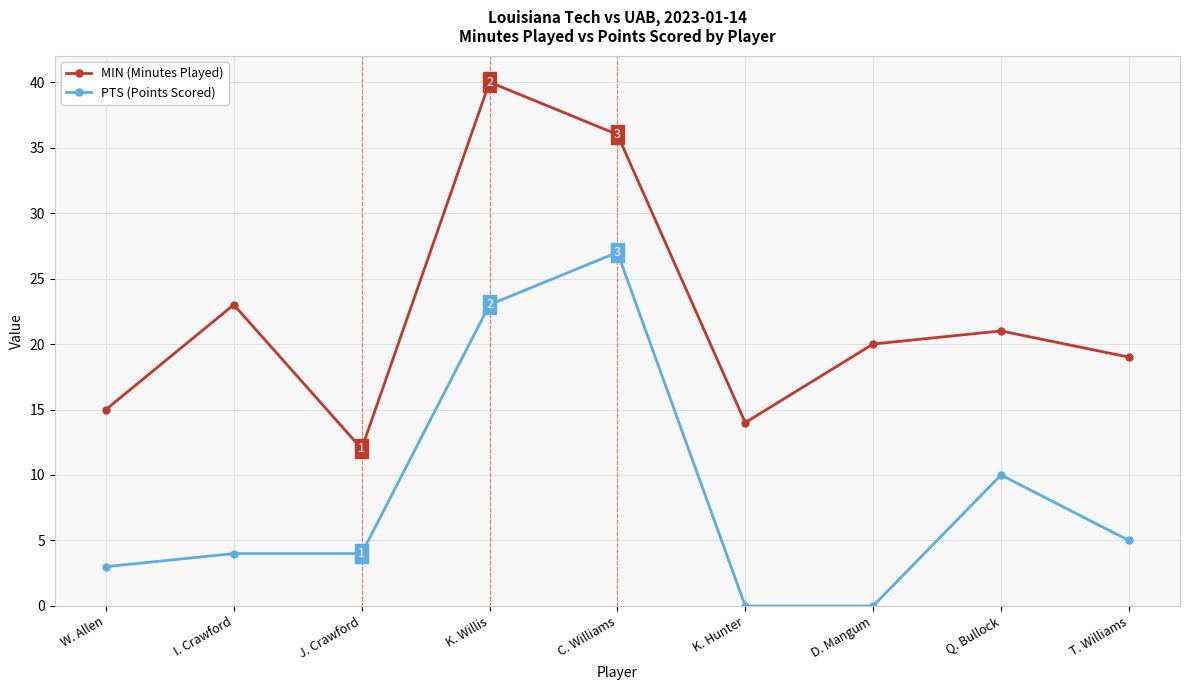

In MIN (Minutes Played), how many points are higher than both neighbors (excluding endpoints)?

3